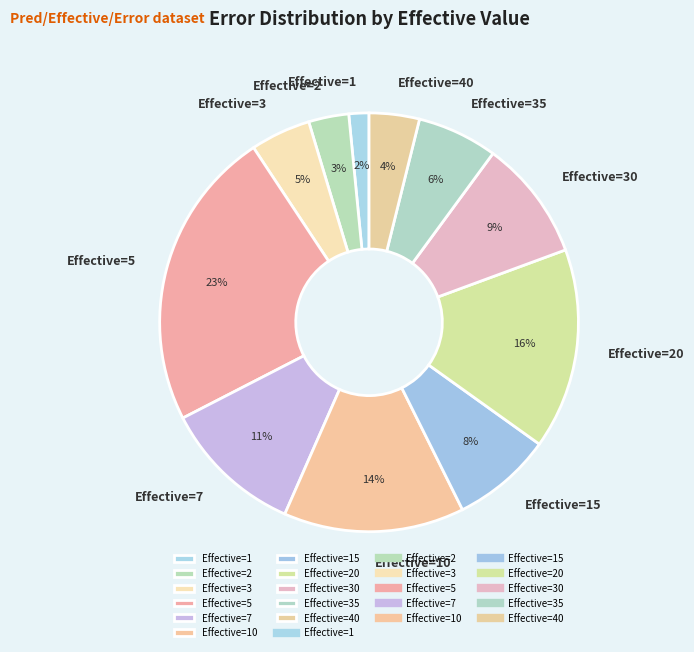

How many segments does this pie chart have?

11